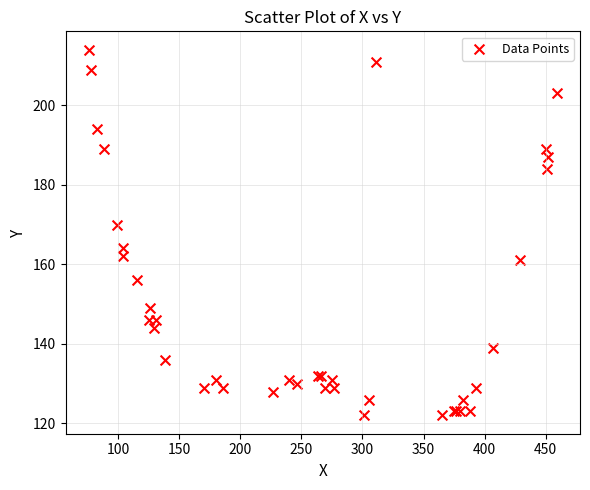

What Y value in the scatter plot is closest to 168?

170